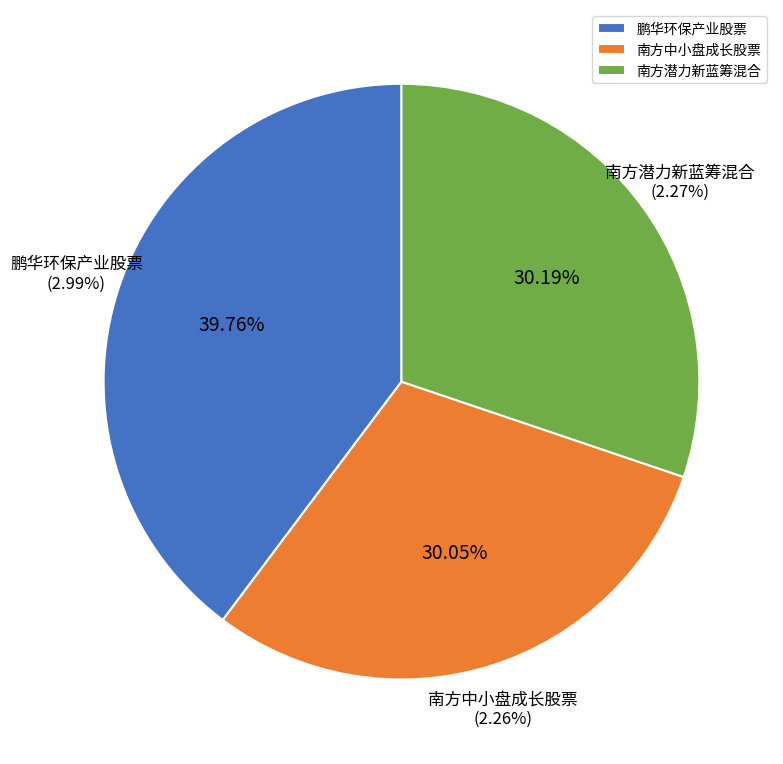

How many slices are in this pie chart?

3